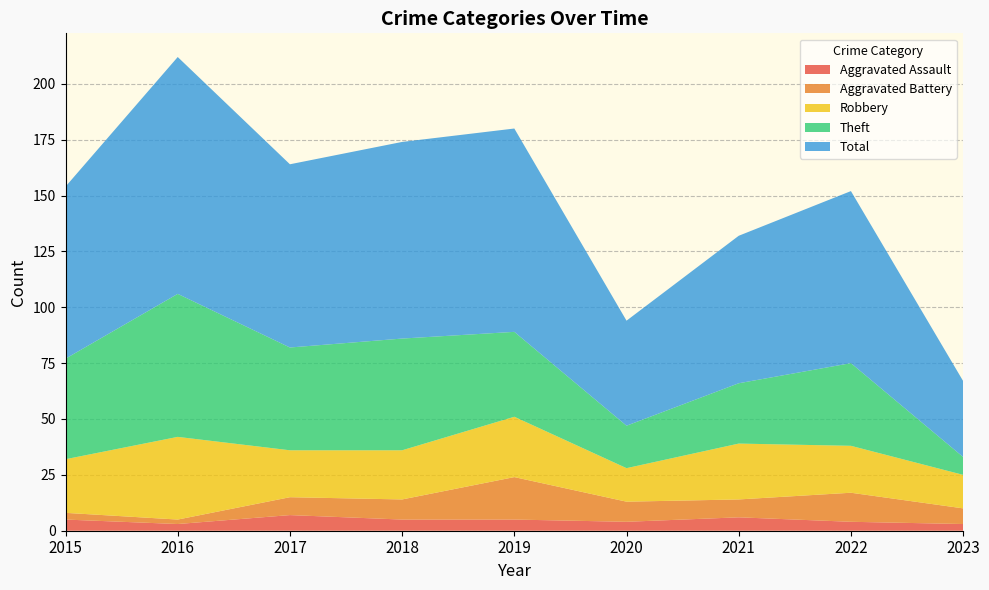

Reading left to right, extract all data points from this chart.

Aggravated Assault: 5	3	7	5	5	4	6	4	3
Aggravated Battery: 3	2	8	9	19	9	8	13	7
Robbery: 24	37	21	22	27	15	25	21	15
Theft: 45	64	46	50	38	19	27	37	8
Total: 77	106	82	88	91	47	66	77	34